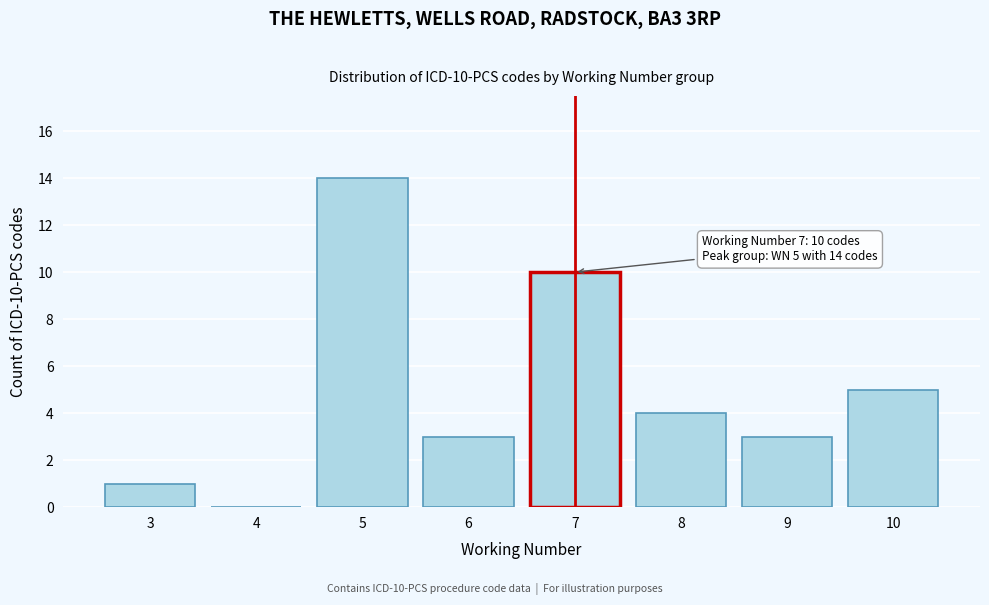

Reading right to left, extract all data points from this chart.

10=5	9=3	8=4	7=10	6=3	5=14	4=0	3=1